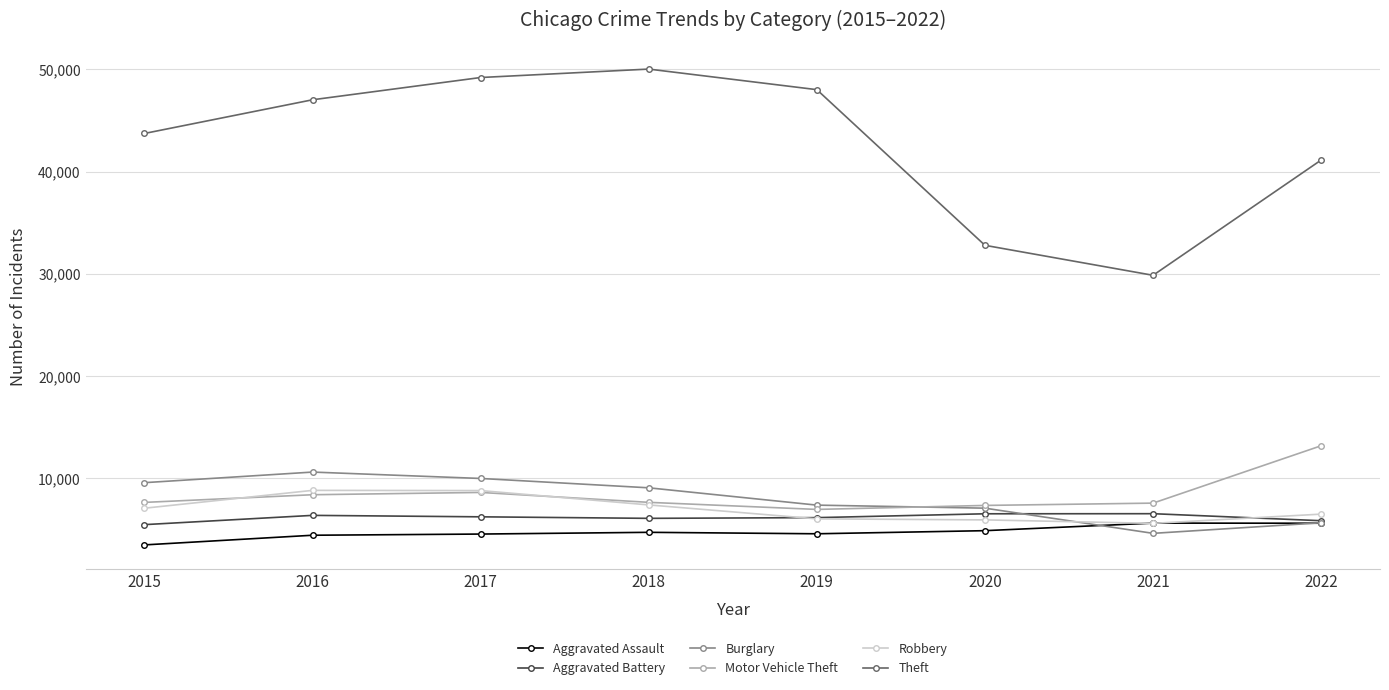

Count the number of categories in the chart.

8